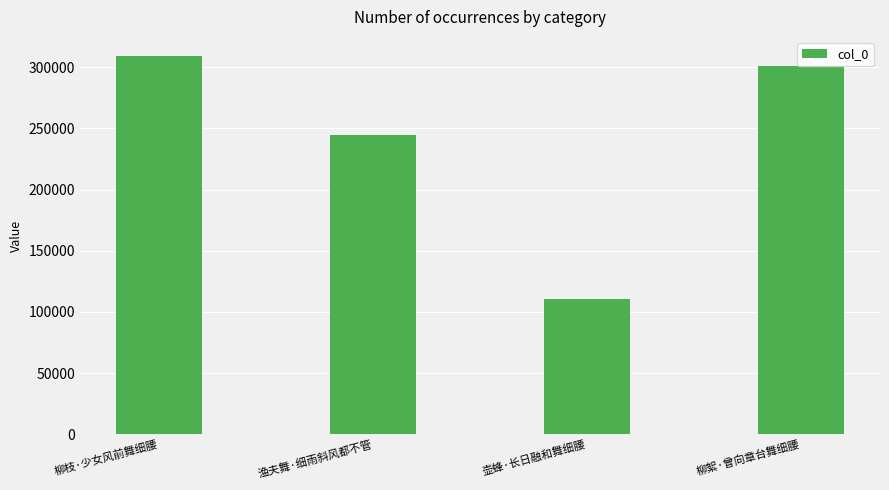

What is the ratio of the value at 柳枝·少女风前舞细腰 to the value at 渔夫舞·细雨斜风都不管?

1.3